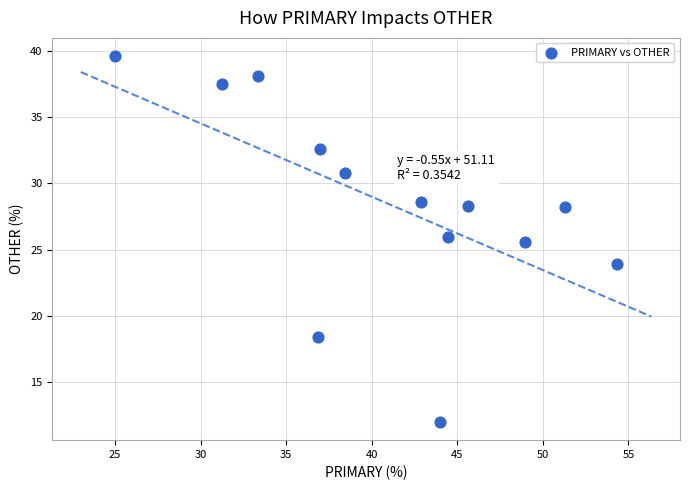

What is the range of X values (max minus min)?

29.3